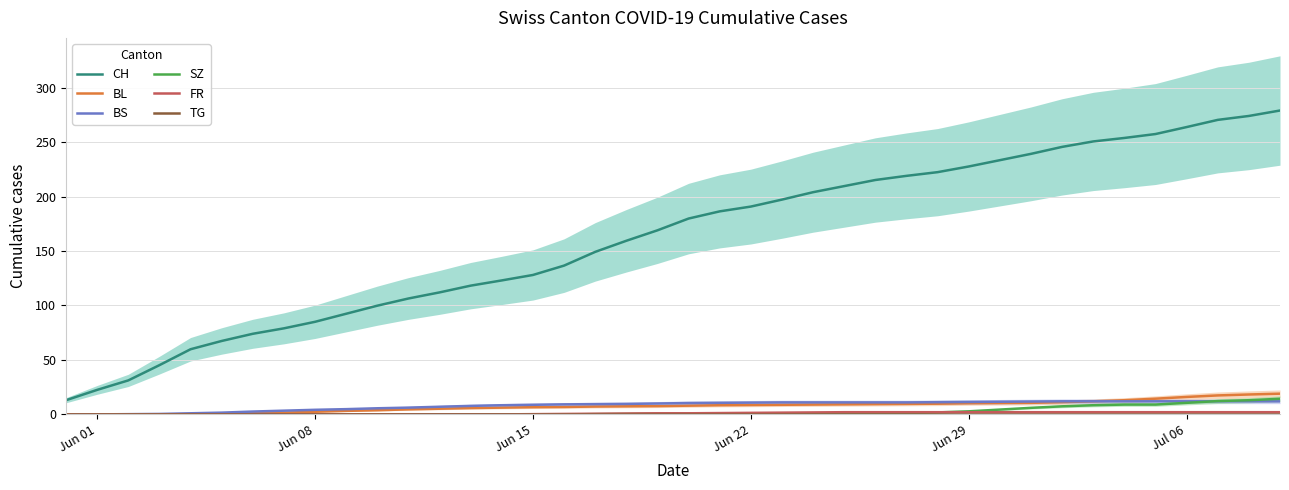

What is the value of the CH point at the 1st from the left?

13.0